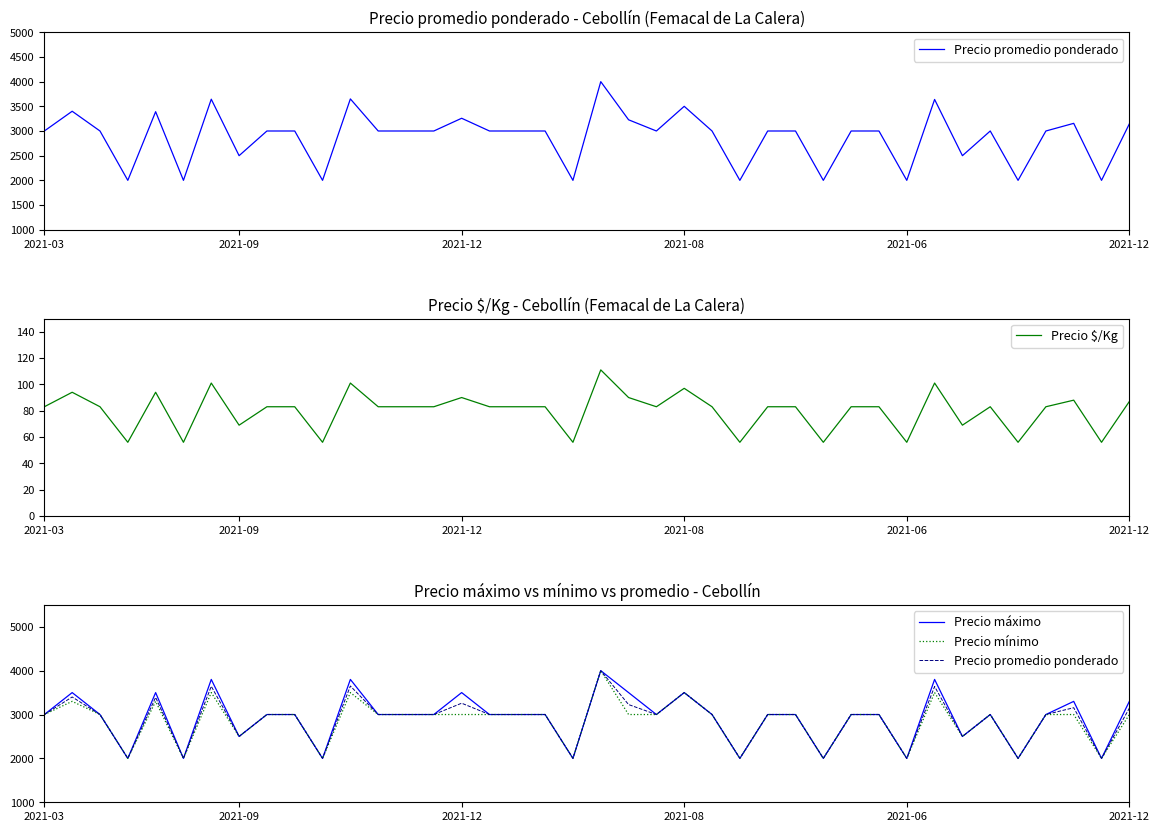

Reading right to left, transcribe all the data shown in this chart.

Precio promedio ponderado: 3145	2000	3155	3000	2000	3000	2500	3639	2000	3000	3000	2000	3000	3000	2000	3000	3500	3000	3227	4000	2000	3000	3000	3000	3258	3000	3000	3000	3650	2000	3000	3000	2500	3644	2000	3391	2000	3000	3400	3000
Precio $/Kg: 87	56	88	83	56	83	69	101	56	83	83	56	83	83	56	83	97	83	90	111	56	83	83	83	90	83	83	83	101	56	83	83	69	101	56	94	56	83	94	83
Precio máximo: 3300	2000	3300	3000	2000	3000	2500	3800	2000	3000	3000	2000	3000	3000	2000	3000	3500	3000	3500	4000	2000	3000	3000	3000	3500	3000	3000	3000	3800	2000	3000	3000	2500	3800	2000	3500	2000	3000	3500	3000
Precio mínimo: 3000	2000	3000	3000	2000	3000	2500	3500	2000	3000	3000	2000	3000	3000	2000	3000	3500	3000	3000	4000	2000	3000	3000	3000	3000	3000	3000	3000	3500	2000	3000	3000	2500	3500	2000	3300	2000	3000	3300	3000